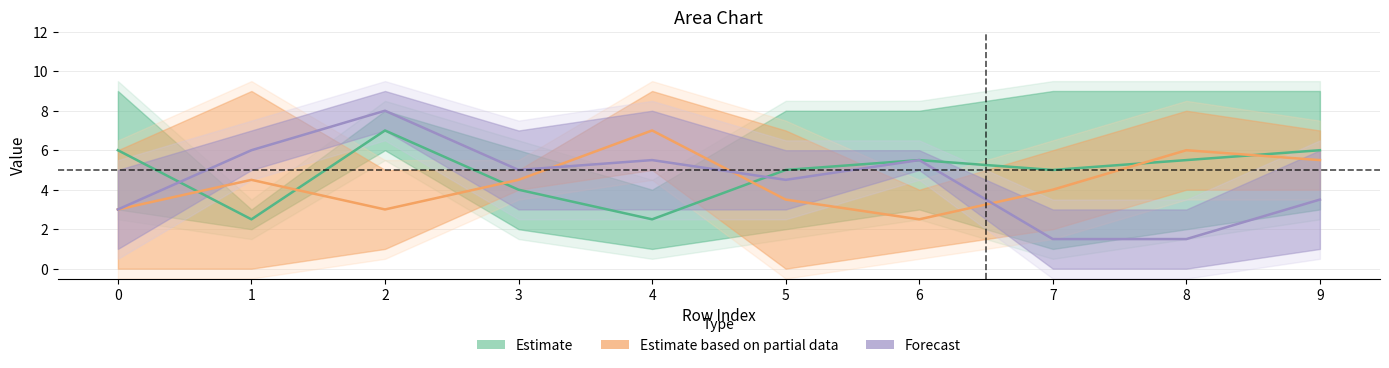

In Forecast, how many points are higher than both neighbors (excluding endpoints)?

3